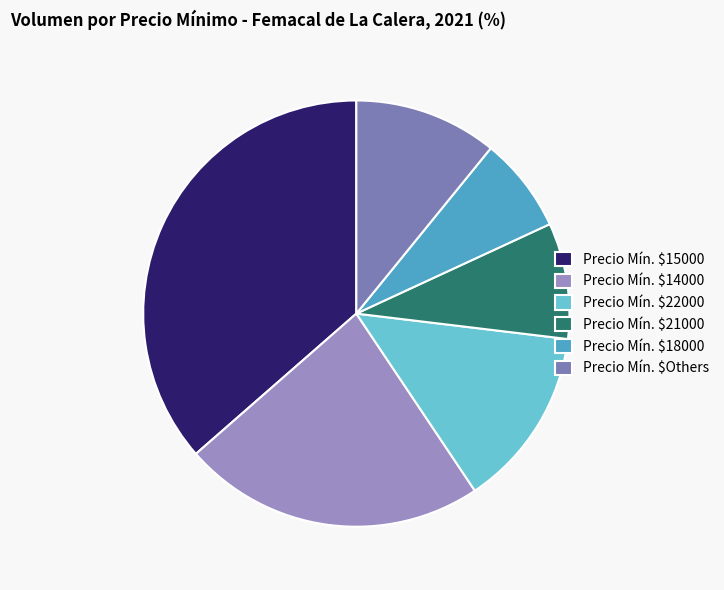

Rank the categories by value from highest to lowest.

Precio Mín. $15000, Precio Mín. $14000, Precio Mín. $22000, Precio Mín. $Others, Precio Mín. $21000, Precio Mín. $18000